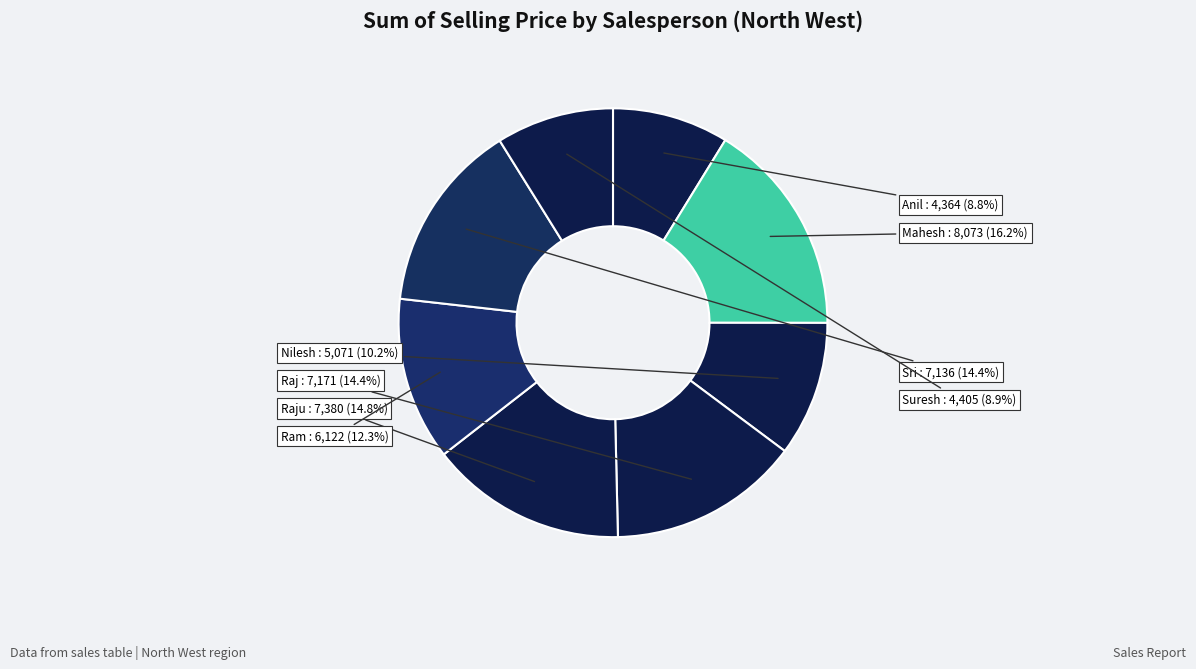

What is the largest slice in the pie chart?

Mahesh